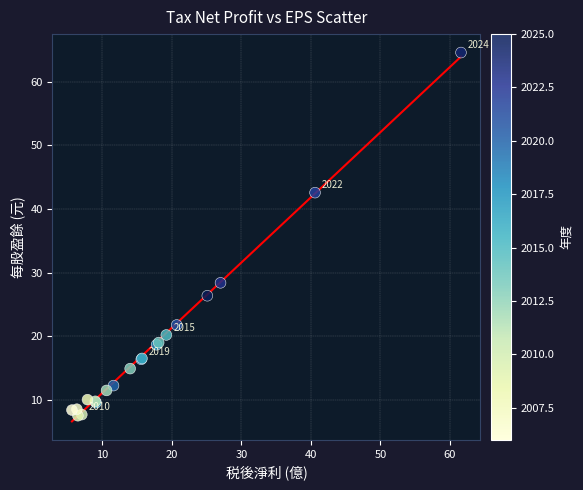

What Y value in the scatter plot is closest to 36?

42.6